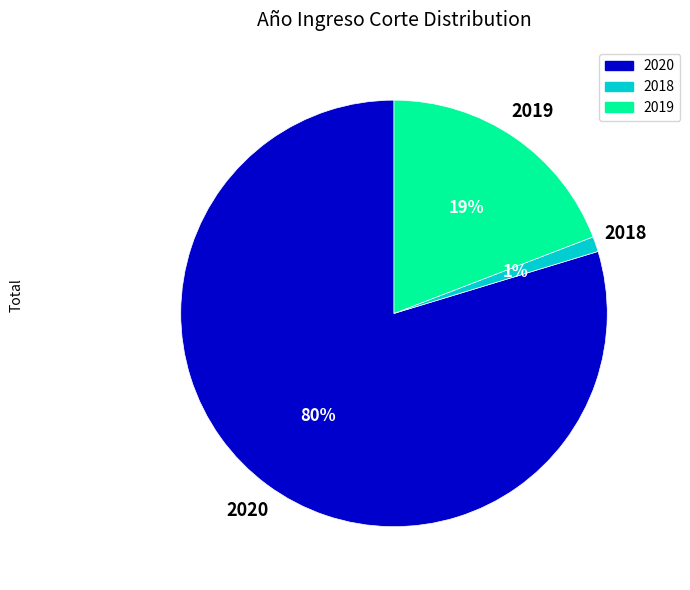

To the nearest percent, what is the combined percentage of 2019 and 2018?

20%